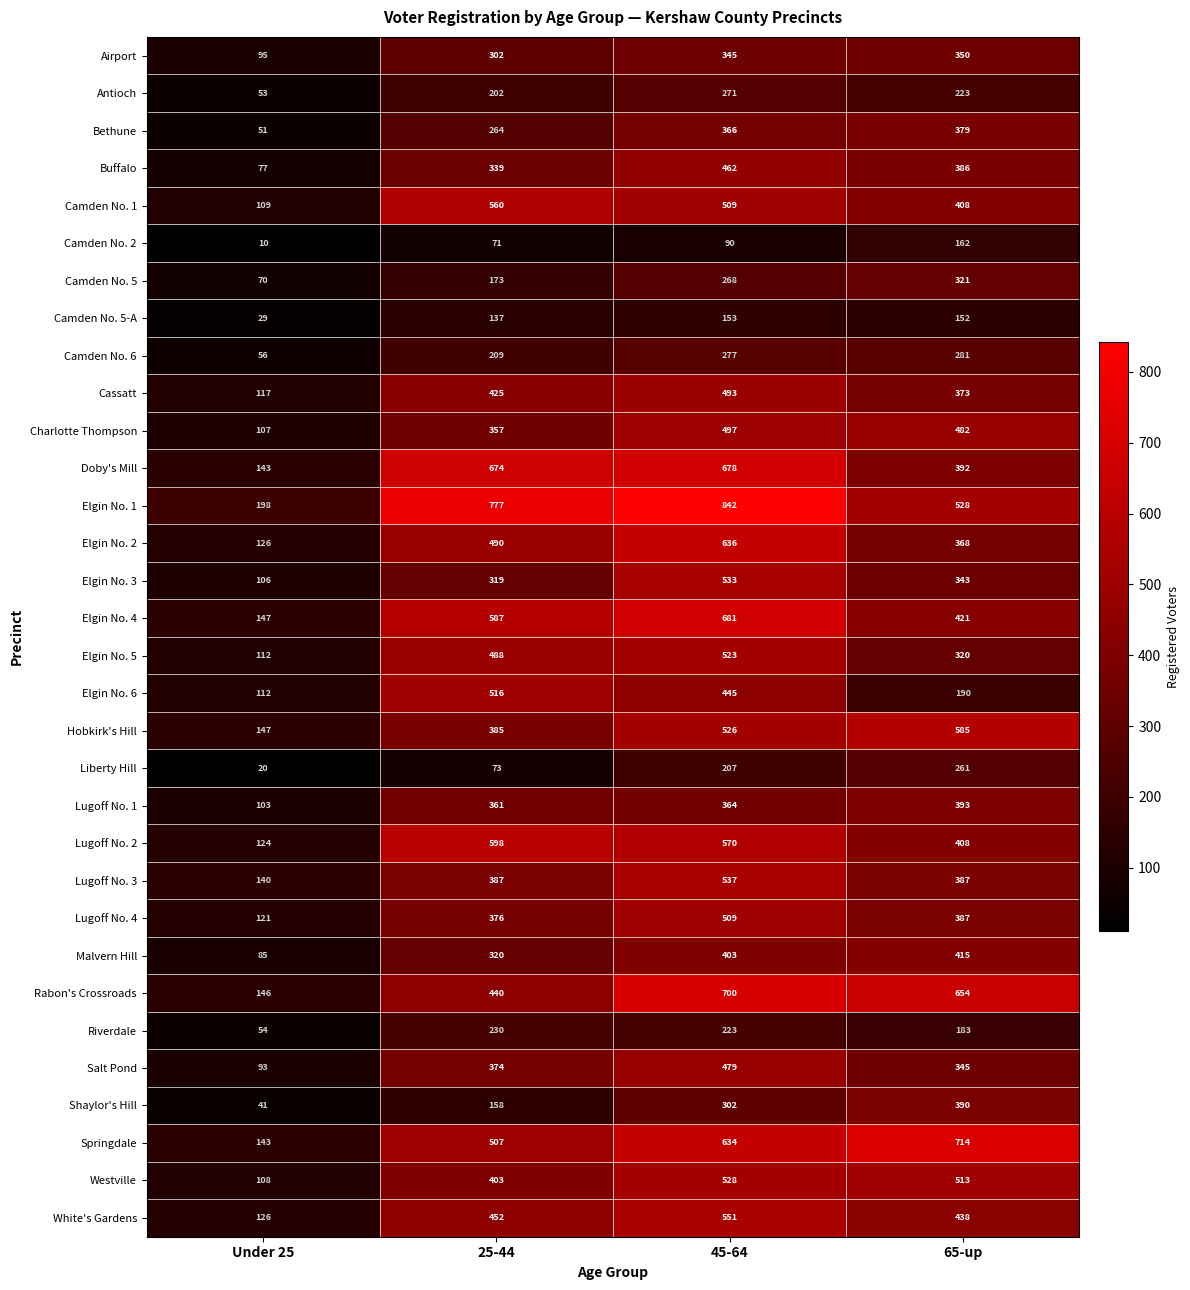

The Lugoff No. 4 series shows 376 at 25-44. True or false?

True